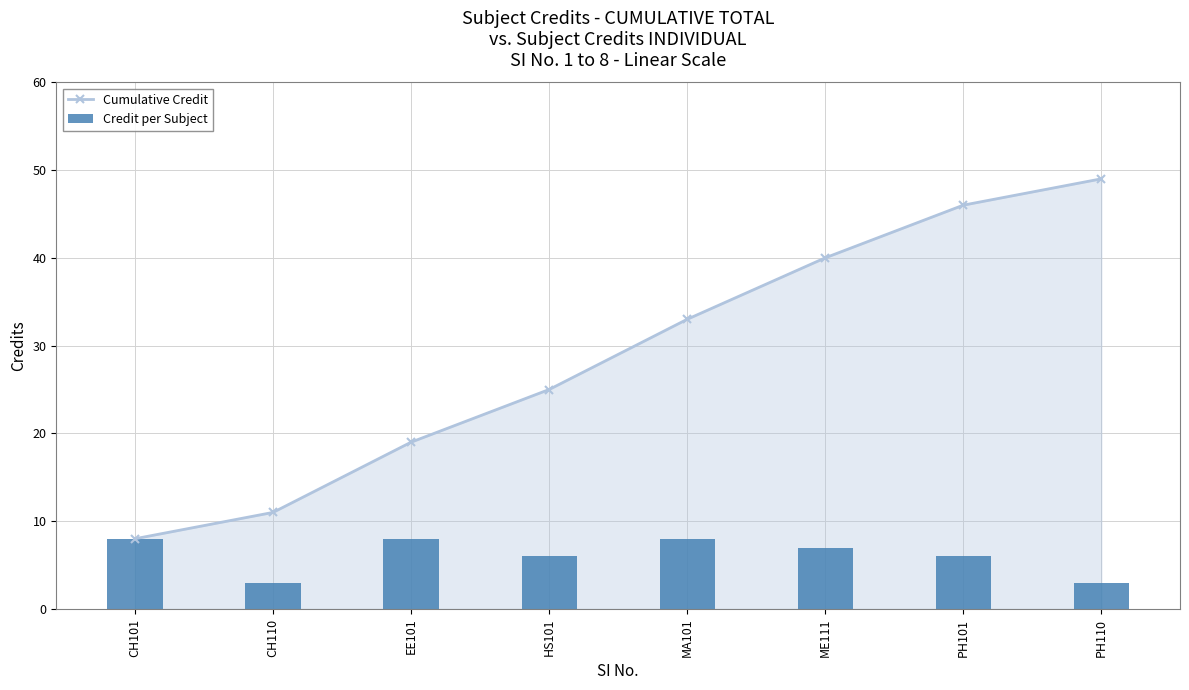

True or false: Credit per Subject has a value of 8 at EE101.

True